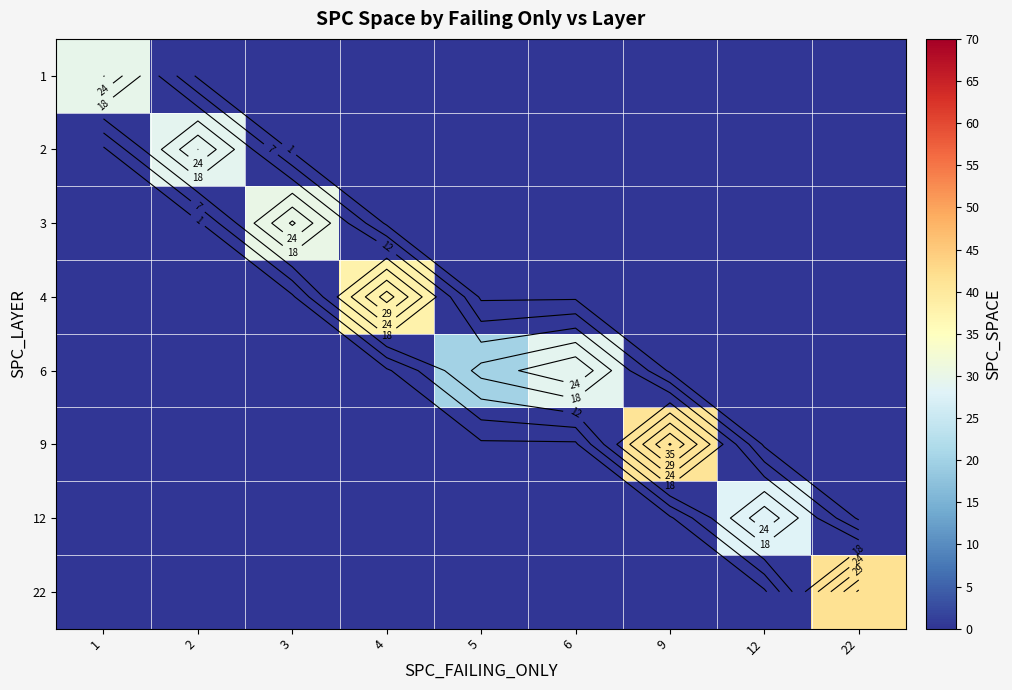

How many values in 9 are above zero?

1